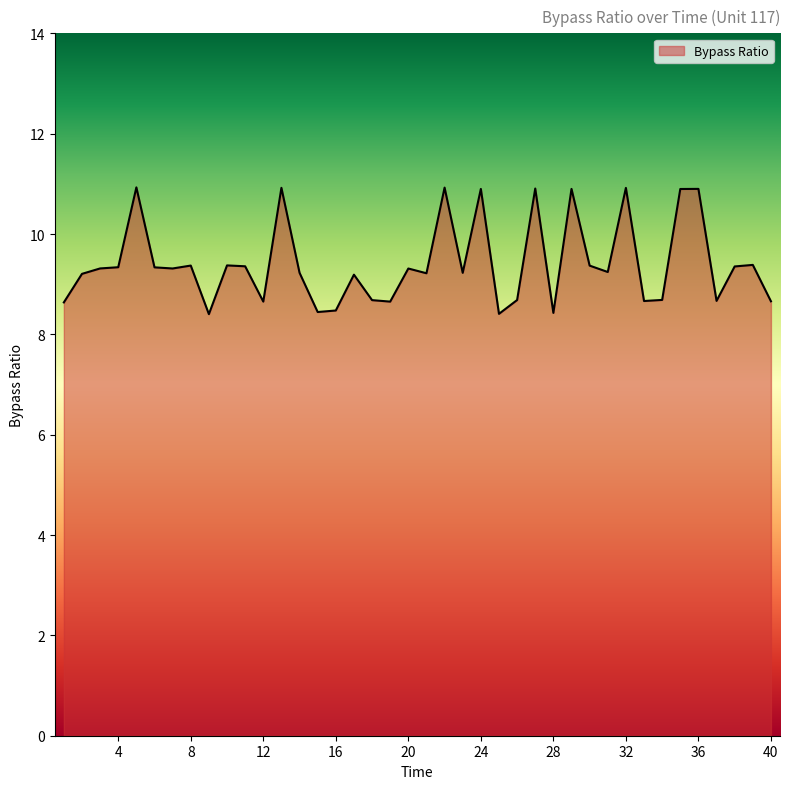

How many values are below 9?

14